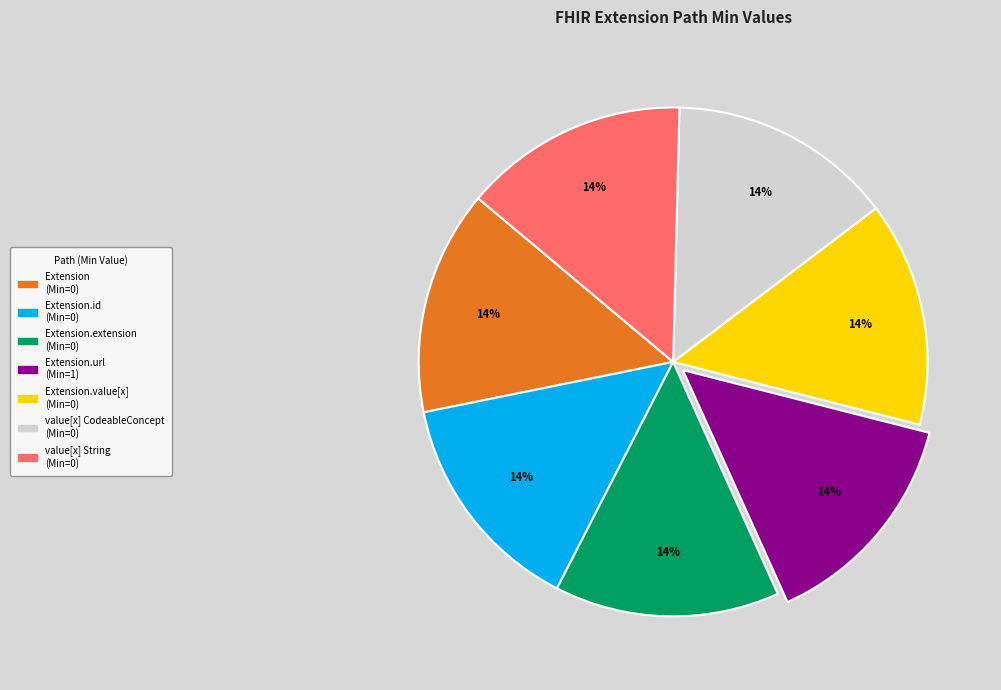

To the nearest percent, what is the average slice percentage?

14%